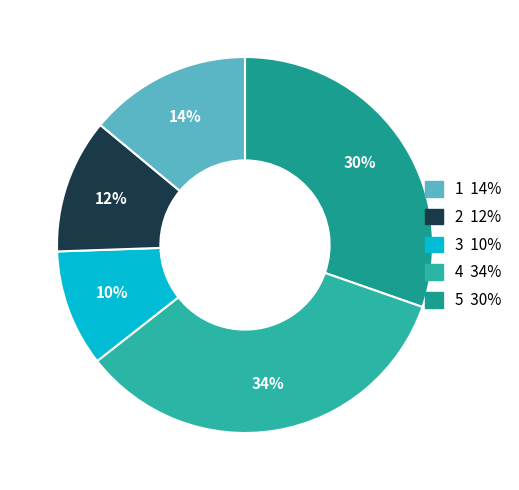

Count the number of slices in the pie.

5